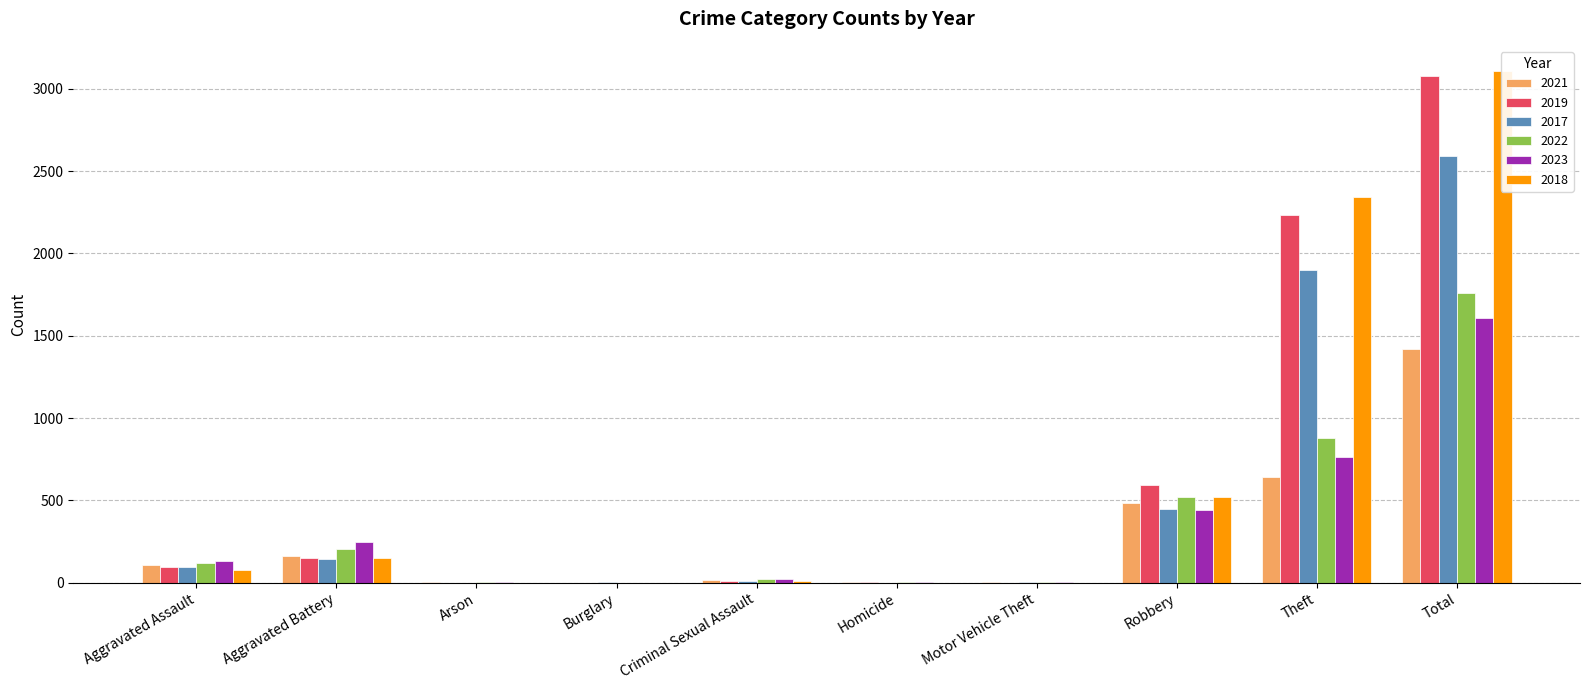

What position from the right is Motor Vehicle Theft?

4